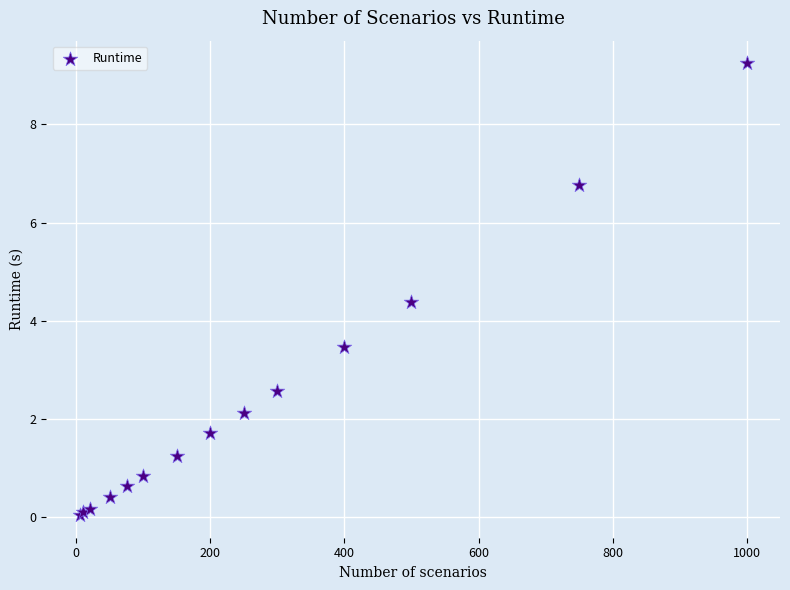

What Y value in the scatter plot is closest to 4?

4.4